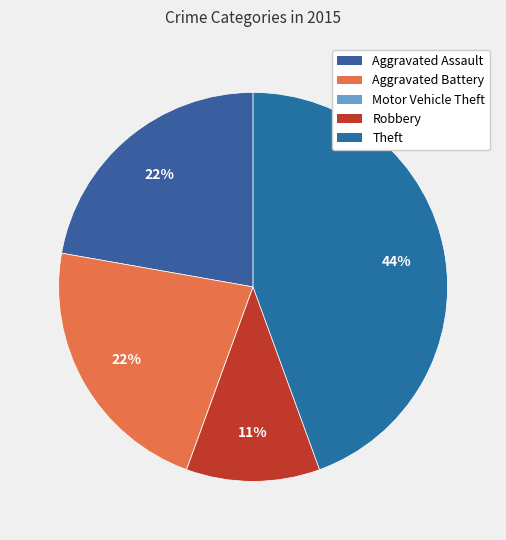

To the nearest percent, what portion does Aggravated Battery represent?

22%